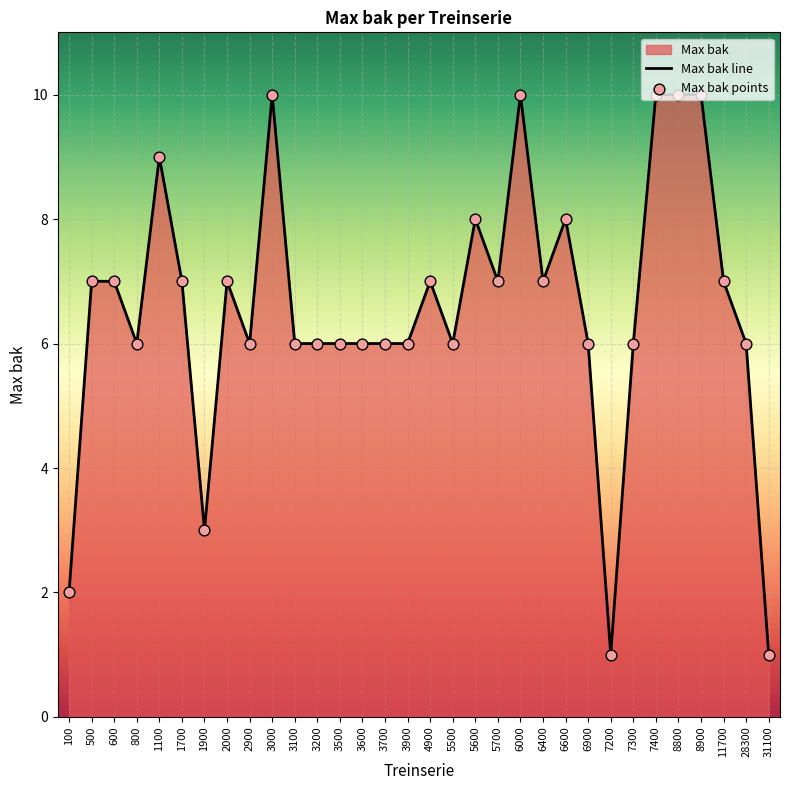

What is the ratio of the value at 1100 to the value at 500?

1.3